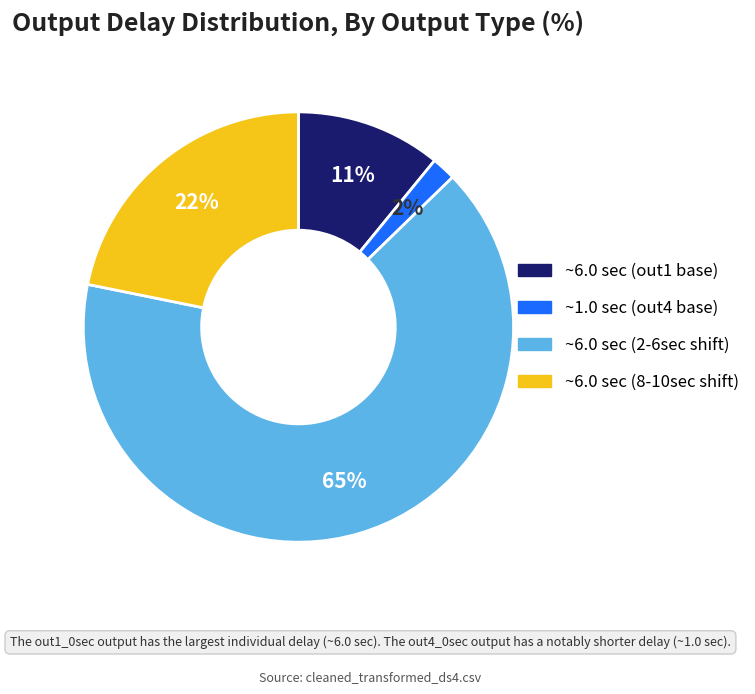

Is the sum of ~6.0 sec (2-6sec shift) and ~6.0 sec (8-10sec shift) greater than half?

Yes